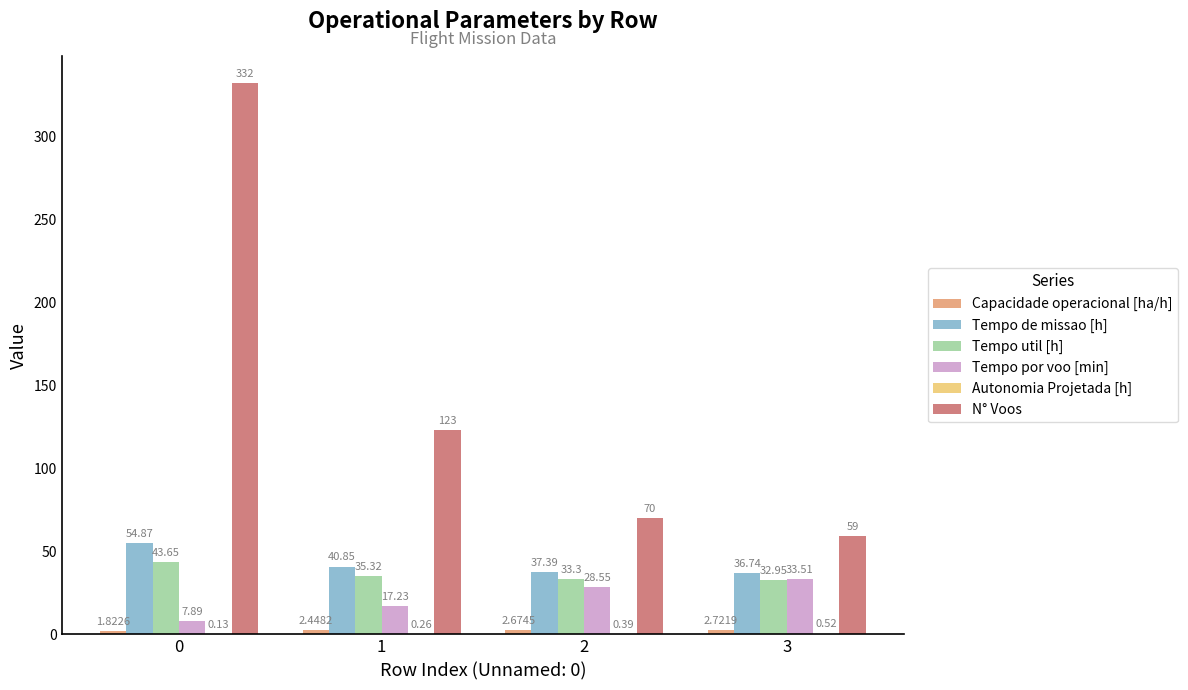

What is the total value across all series at 1?

219.1